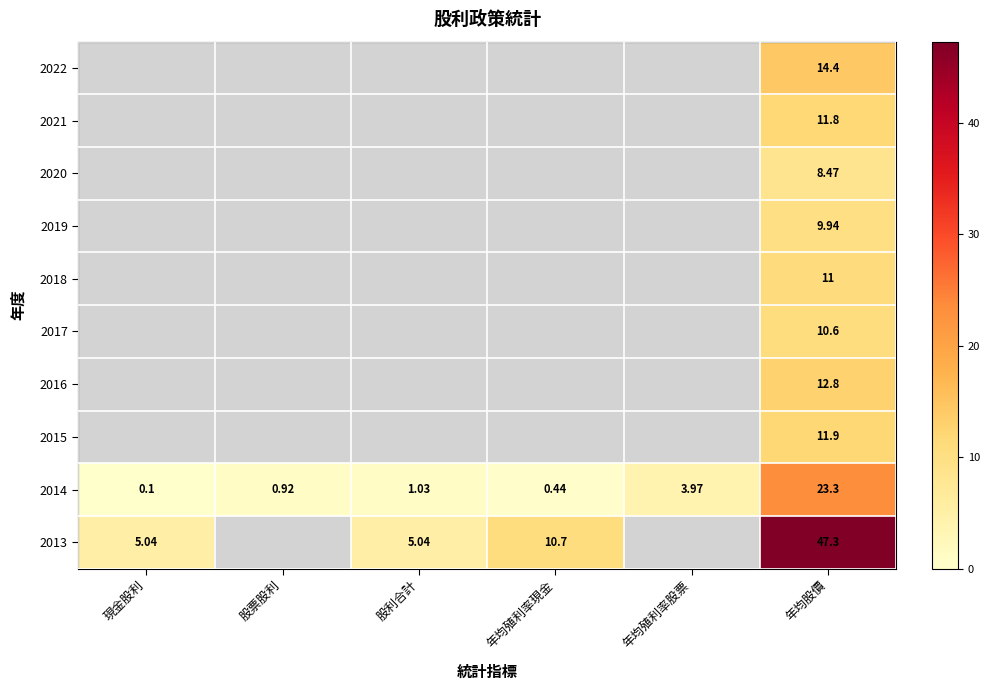

Where is 2014 nearest to the value 11?

年均殖利率股票